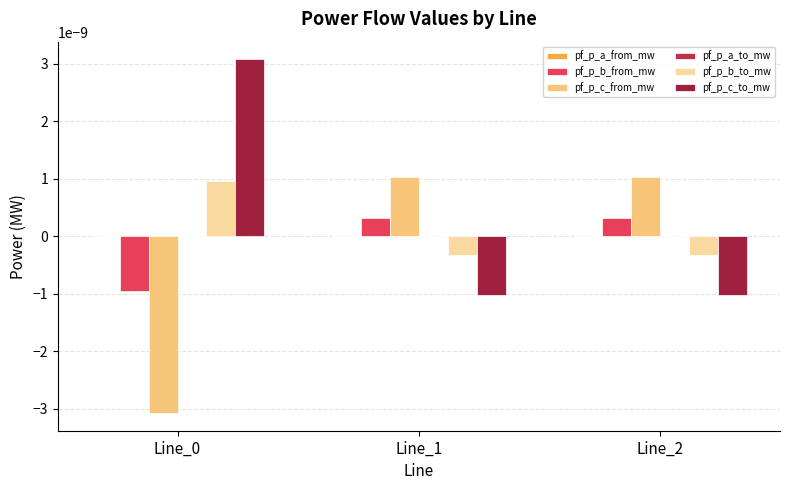

The pf_p_b_to_mw series shows -0.0 at Line_1. True or false?

False